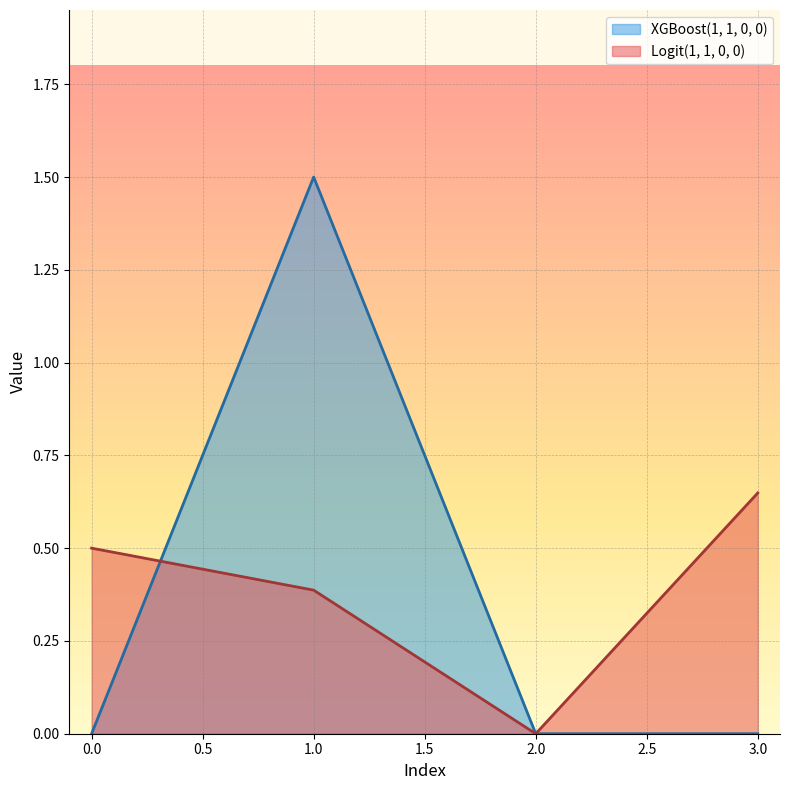

How many interior local valleys does the Logit(1, 1, 0, 0) series have?

1